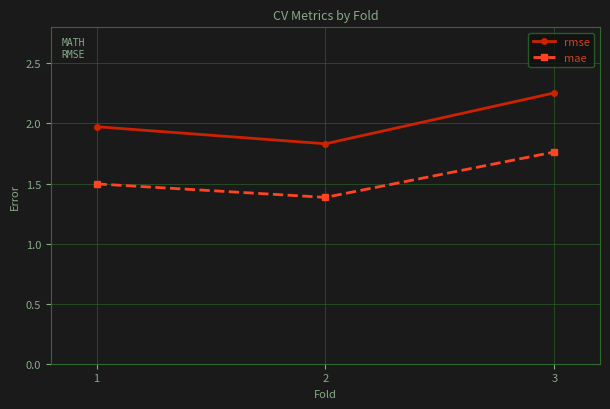

Where is rmse nearest to the value 2?

1